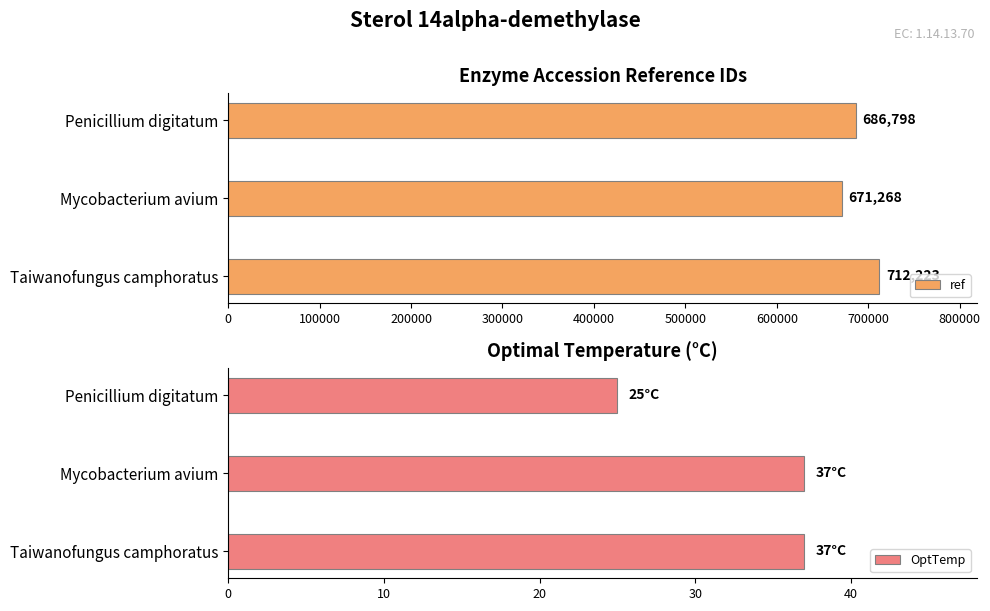

Which series has the largest total across all categories?

ref